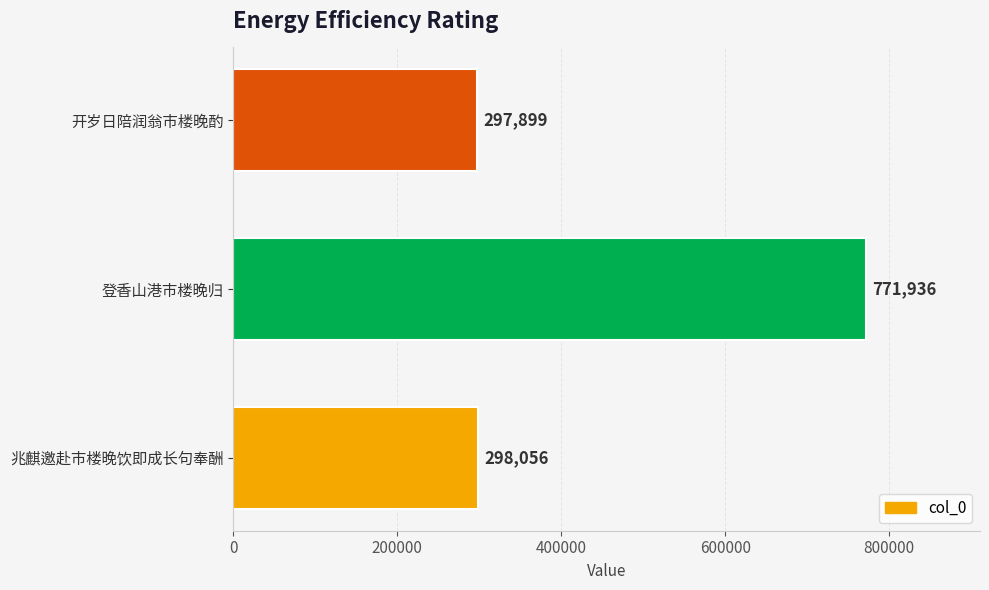

Which has a higher value, 开岁日陪润翁市楼晚酌 or 兆麒邀赴市楼晚饮即成长句奉酬?

兆麒邀赴市楼晚饮即成长句奉酬